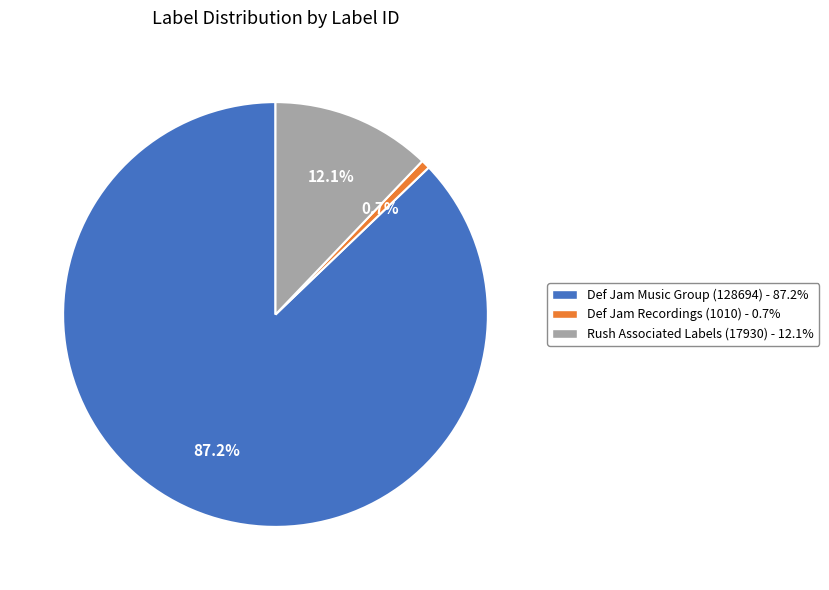

What percentage is NOT represented by Def Jam Recordings (1010)?

99.3%